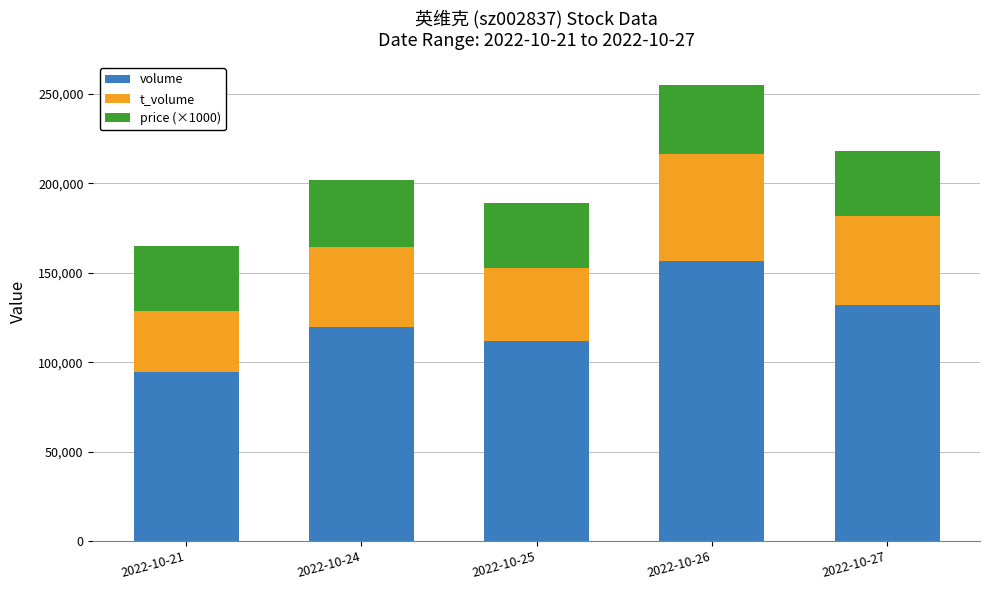

What is the lowest value of the volume series?

94529